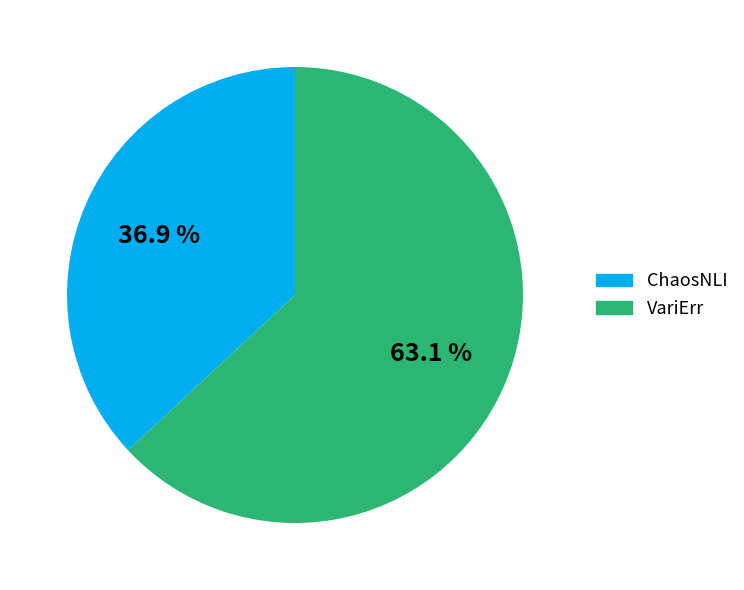

To the nearest percent, what portion does VariErr represent?

63%